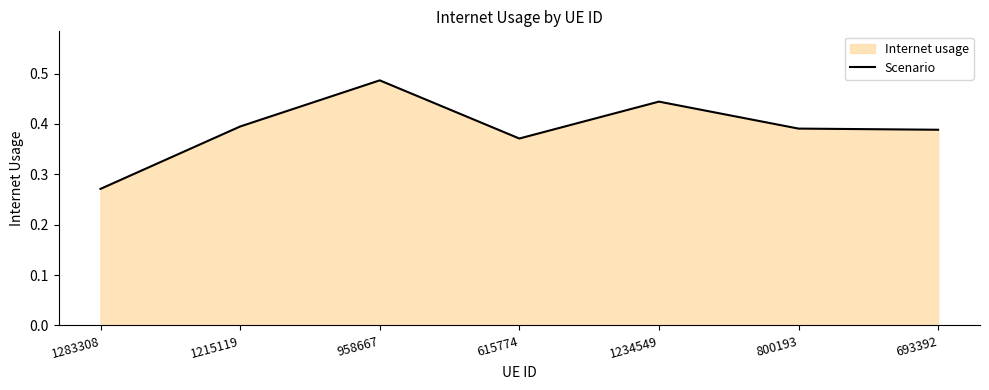

The value at 800193 is 0.2. True or false?

False